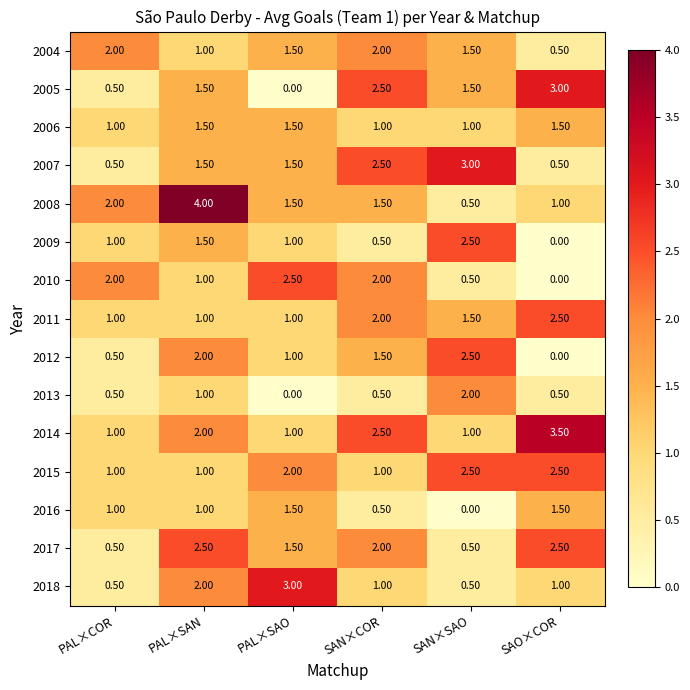

At which label is 2012 closest to 1?

PAL×SAO